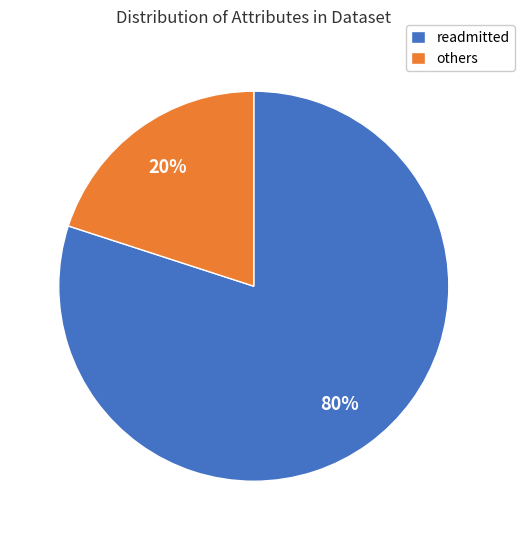

Between others and readmitted, which is larger?

readmitted